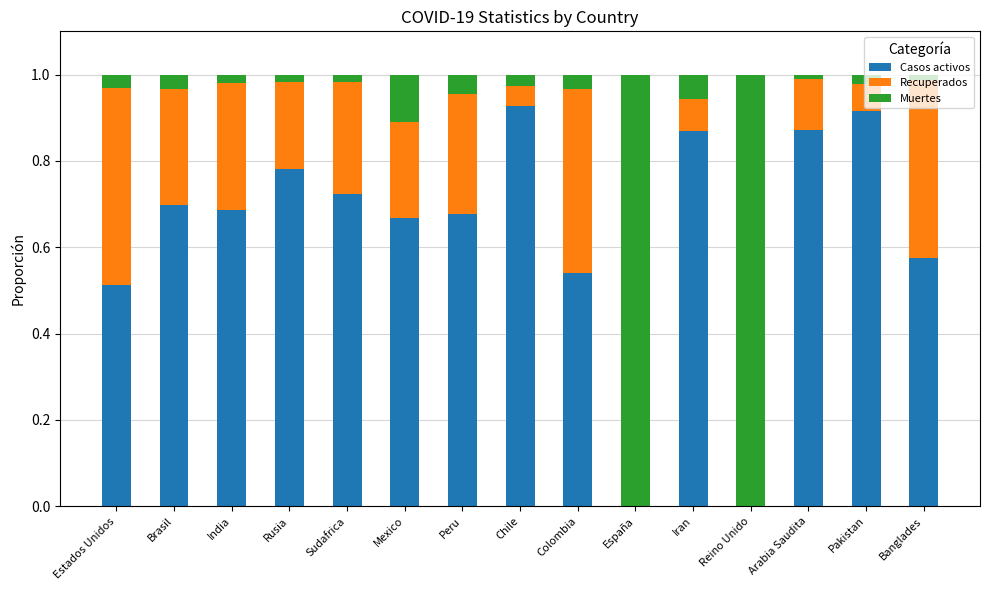

What is the sum of all Casos activos values?

9.4